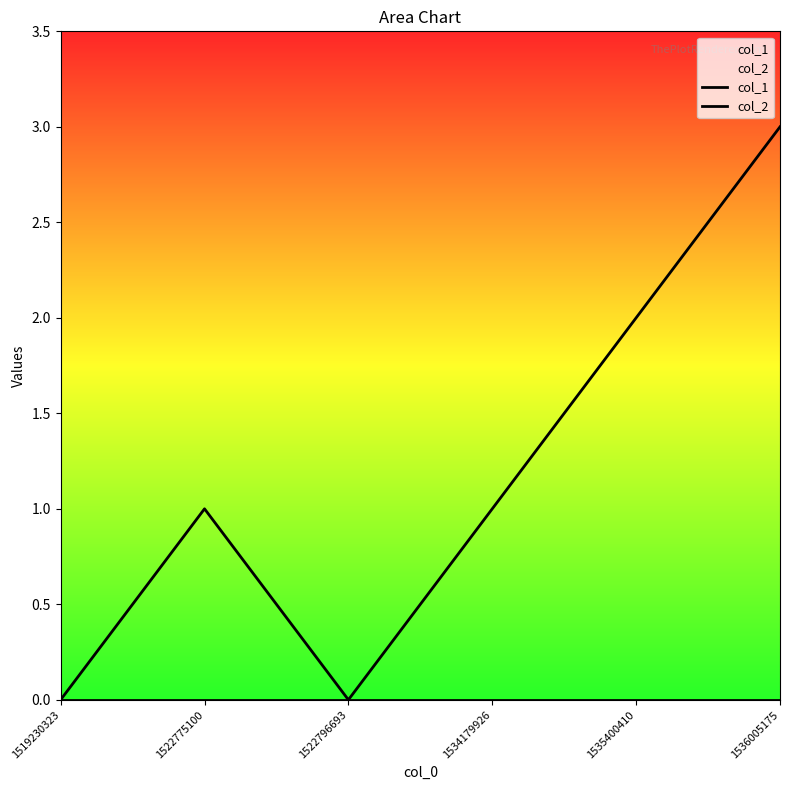

Rank the series at 1522796693 from lowest to highest value.

col_1, col_2